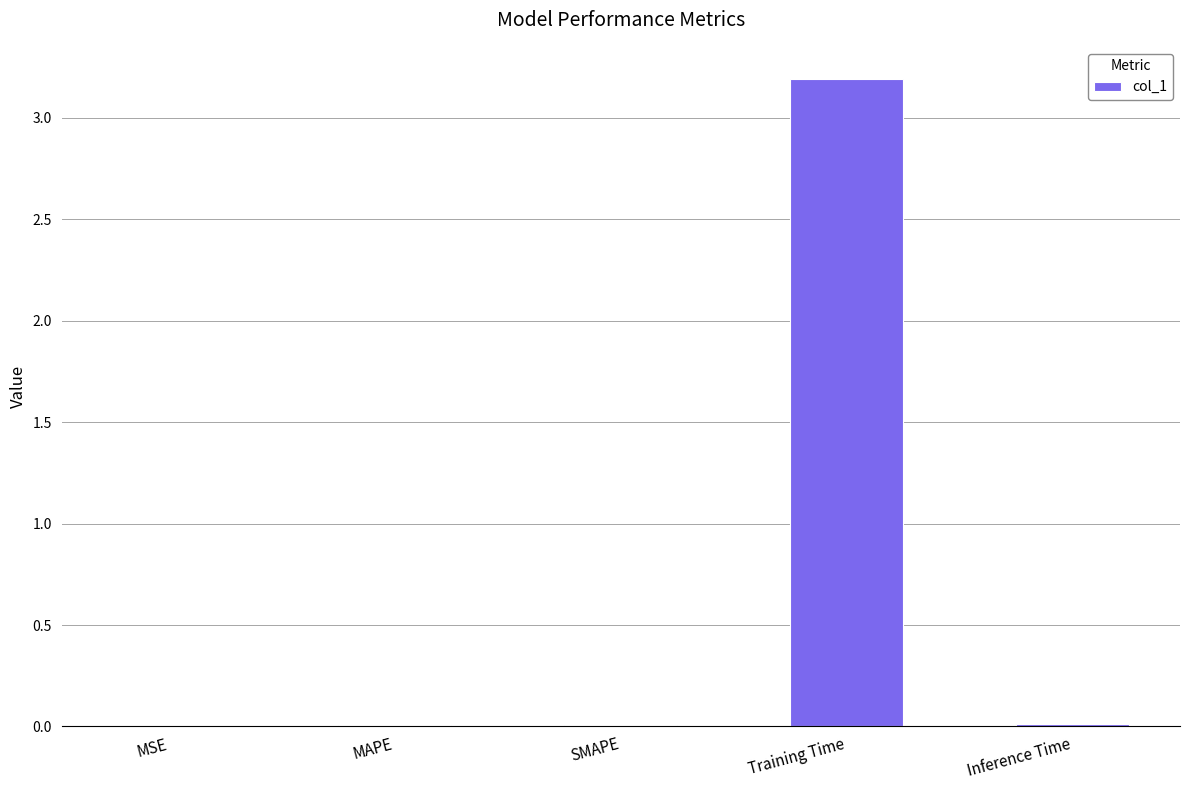

The value at Training Time is 3.2. True or false?

True